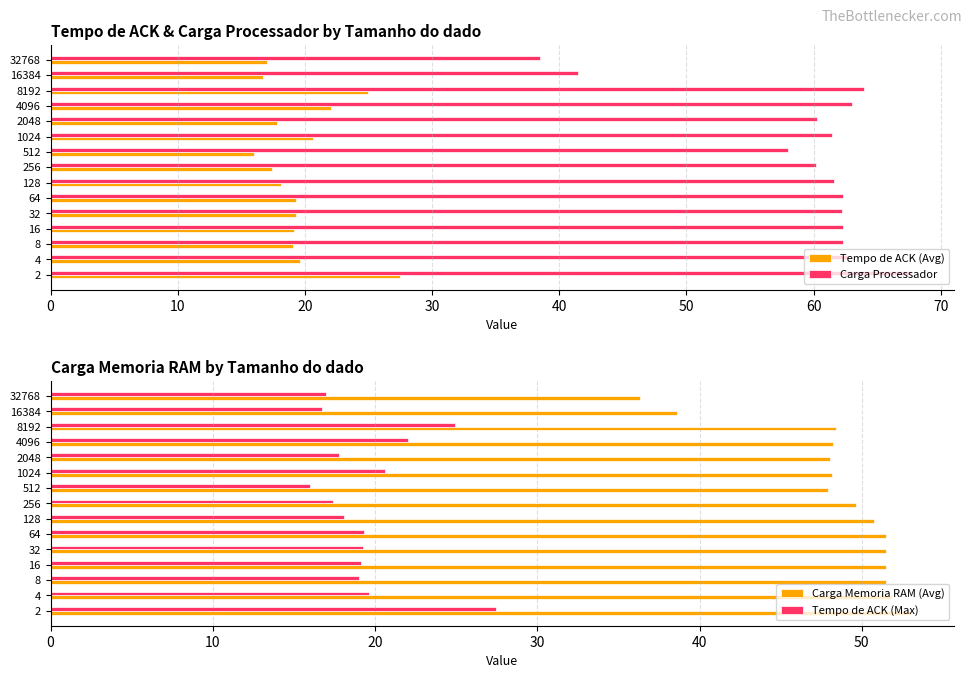

What value does the Carga Processador series have at 256?

60.2